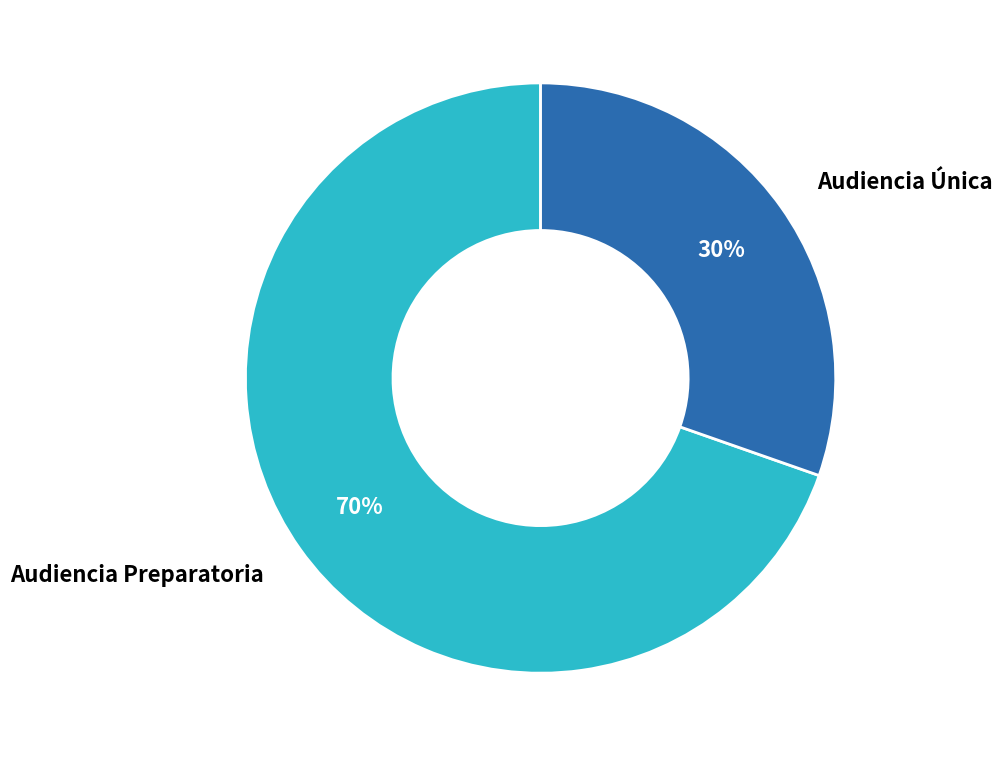

To the nearest percent, what is the average slice percentage?

50%